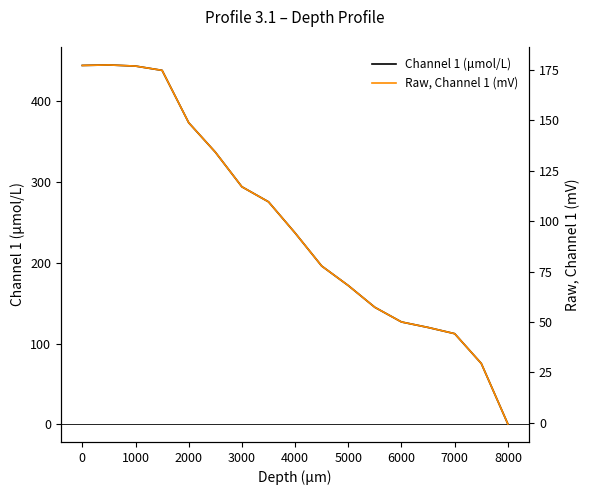

The Channel 1 (μmol/L) series shows 126.6 at 6000. True or false?

True